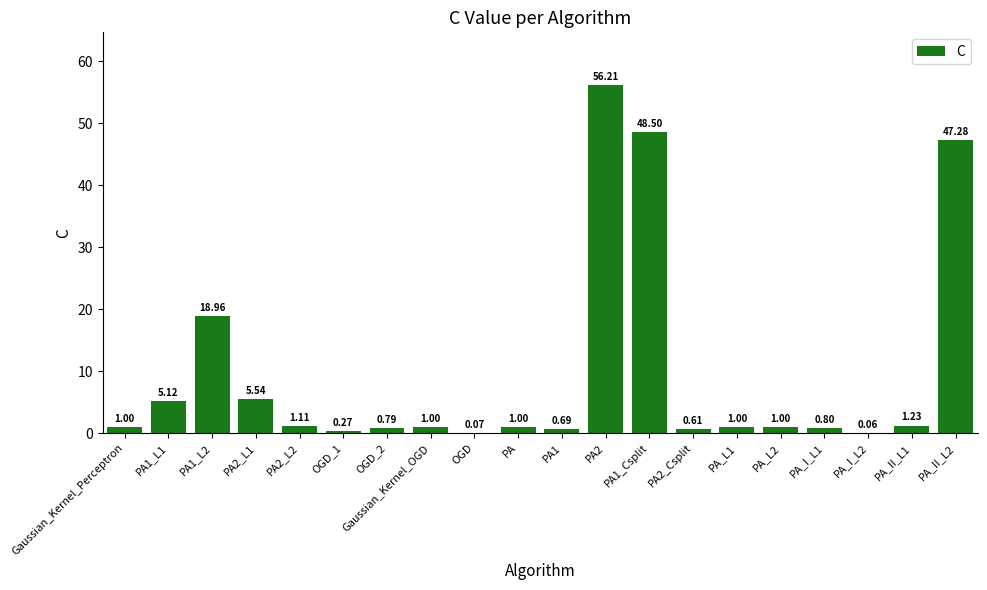

What is the change in value from PA1_Csplit to PA_I_L2?

-48.4